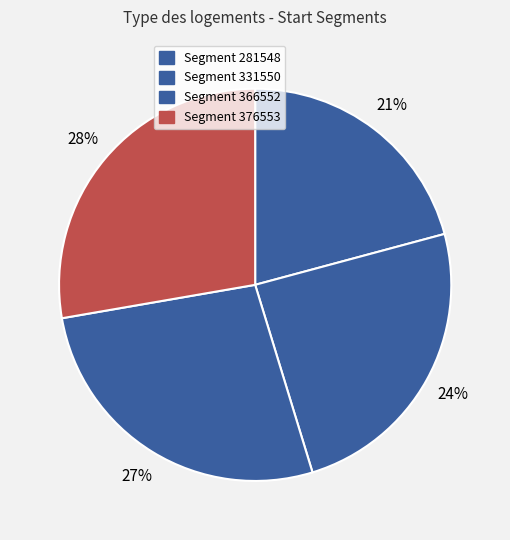

Which category has the smallest portion of the pie?

281548